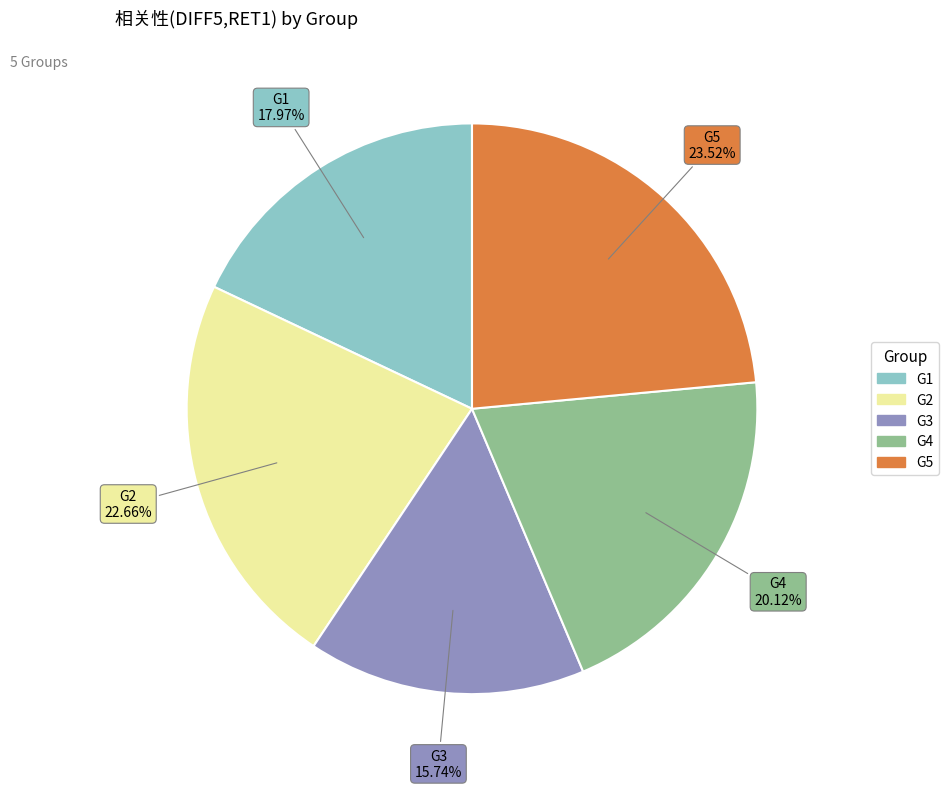

The G1 slice represents 7% of the pie. True or false?

False